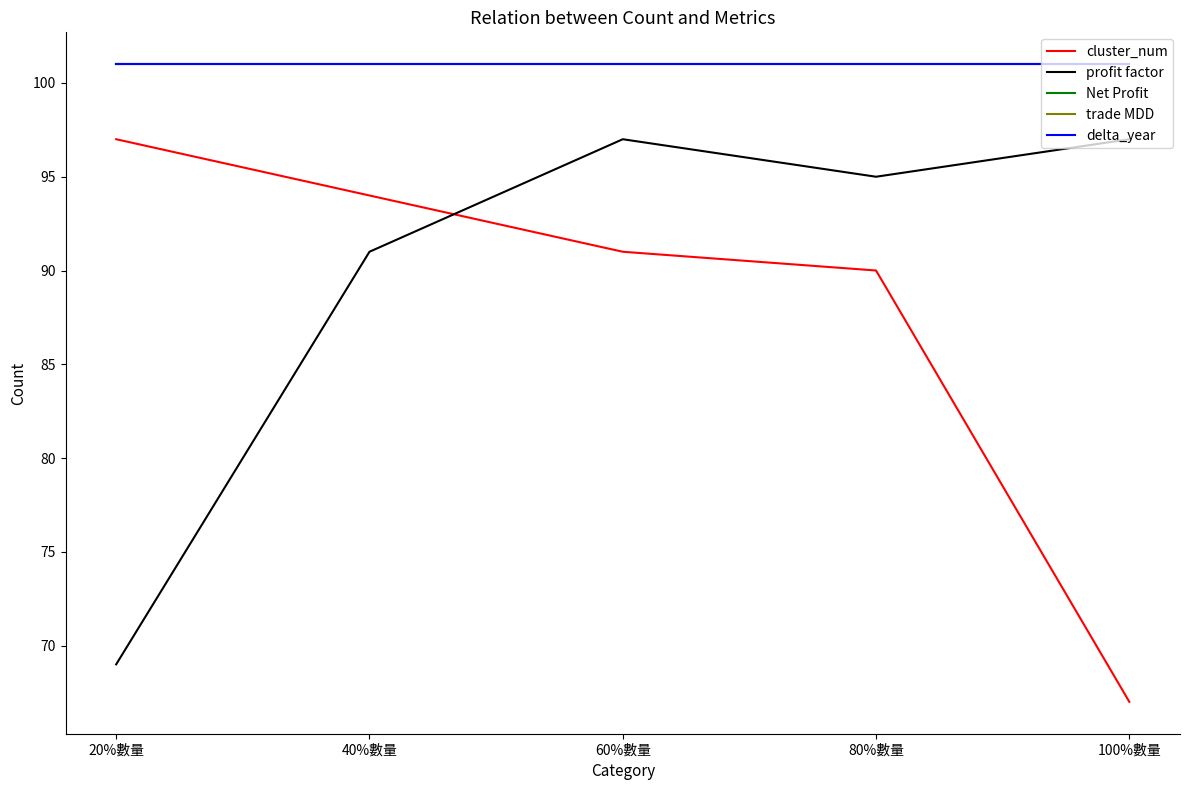

At which label does trade MDD reach its peak?

20%數量